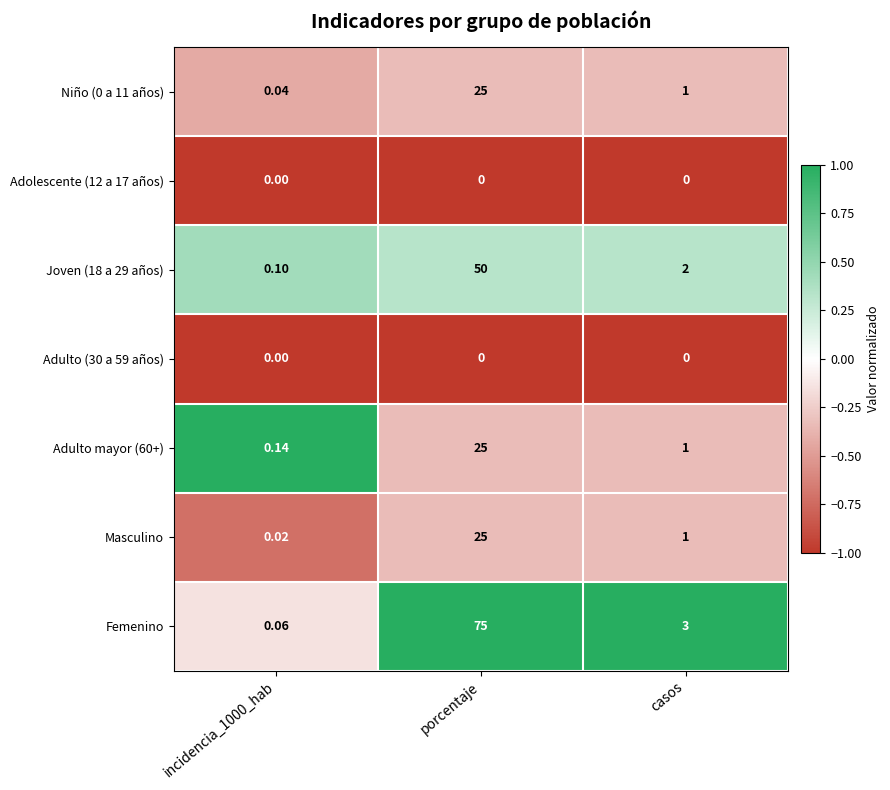

Which series has the largest range (max minus min)?

Femenino